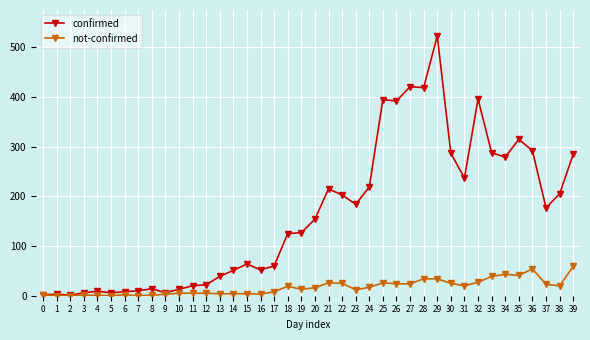

True or false: confirmed has more than 1 interior local peaks.

True